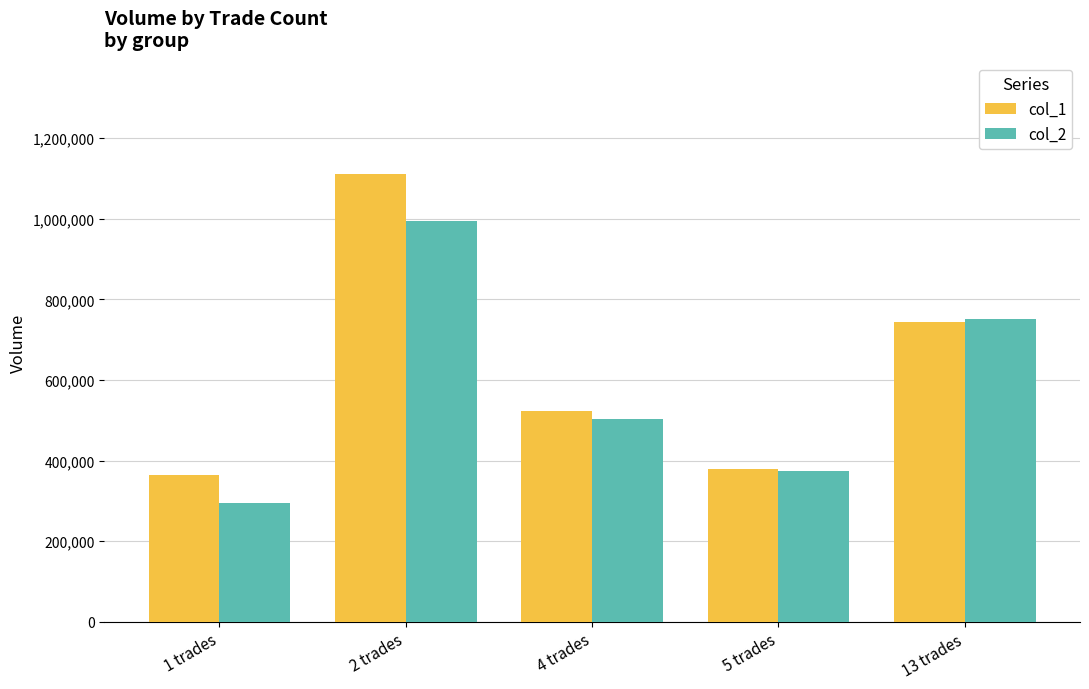

What is the greatest value displayed?

1110000